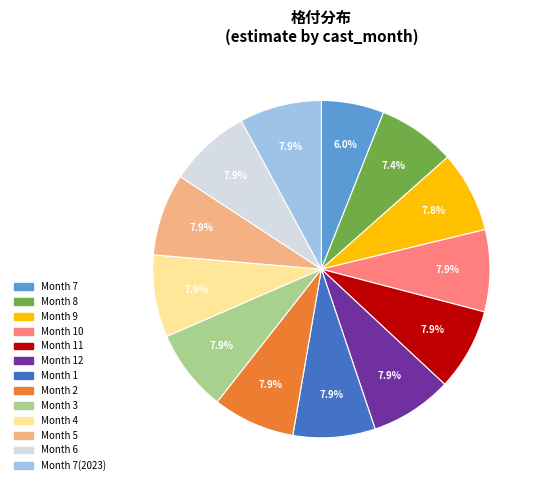

How many slices are in this pie chart?

13